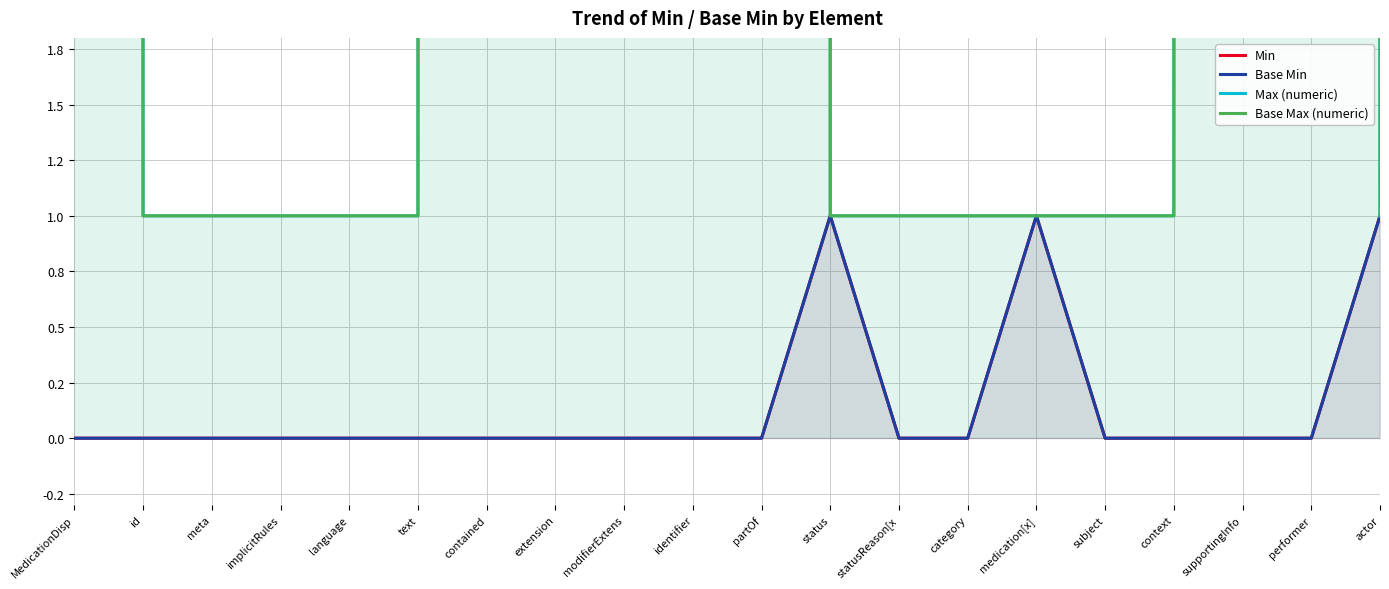

Count the number of data series in this chart.

4